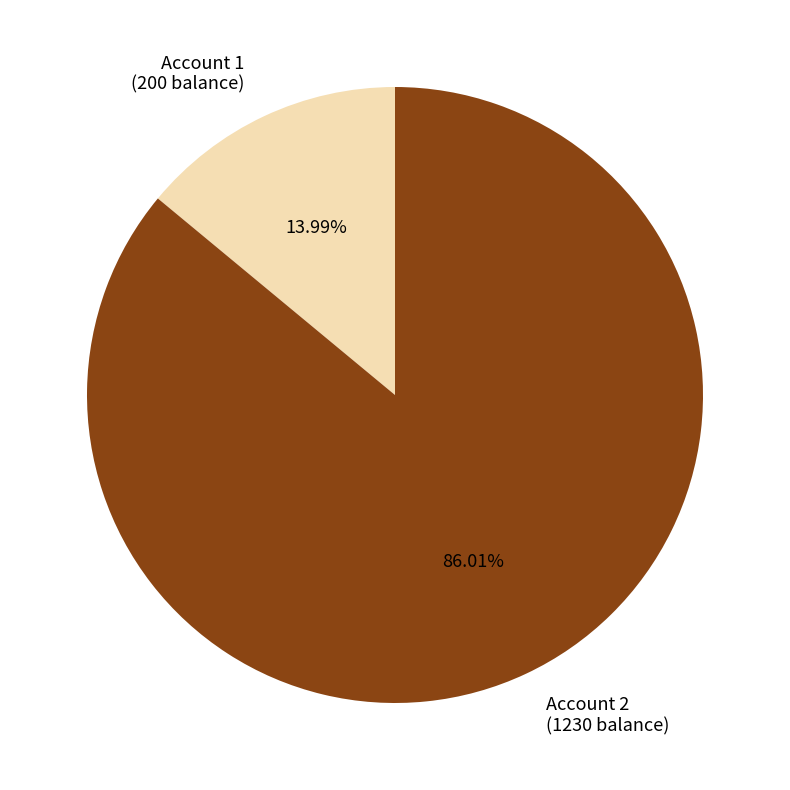

Which slice is the smallest?

Account 1 (200 balance)